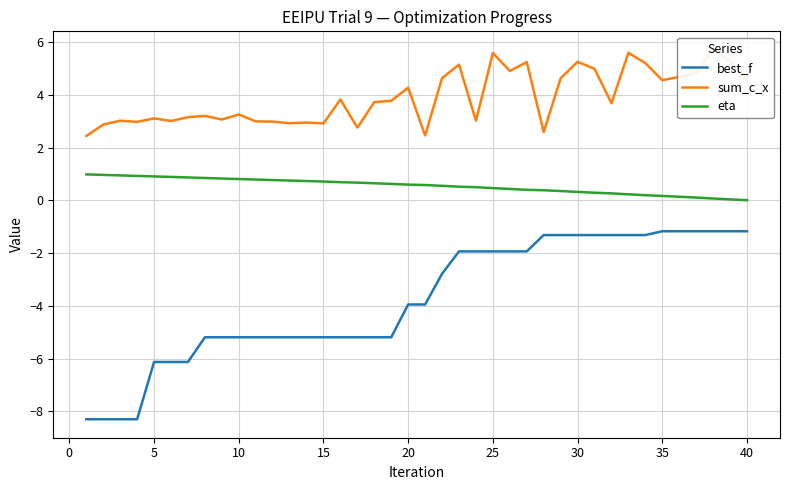

List the series in order of their overall mean, highest first.

sum_c_x, eta, best_f